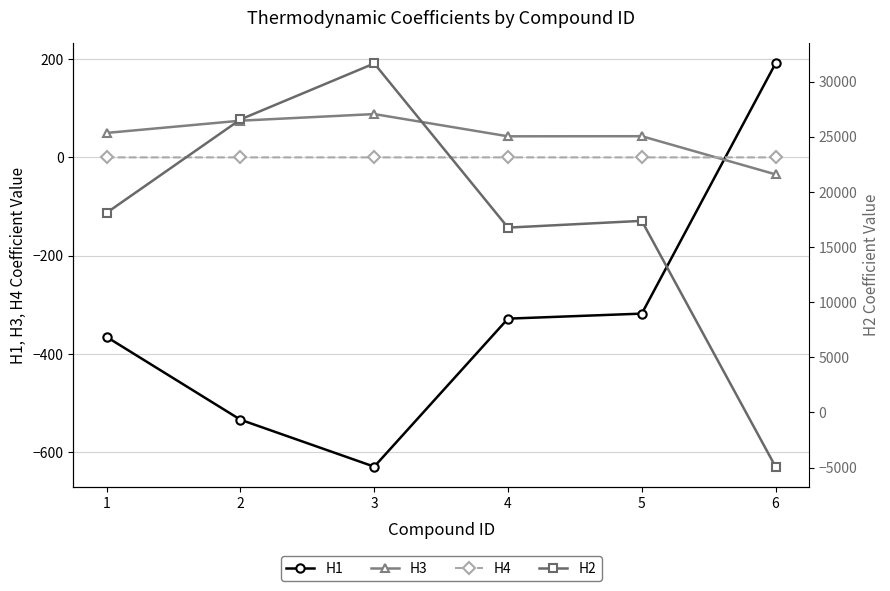

Which series changed the most between 1 and 3?

H2